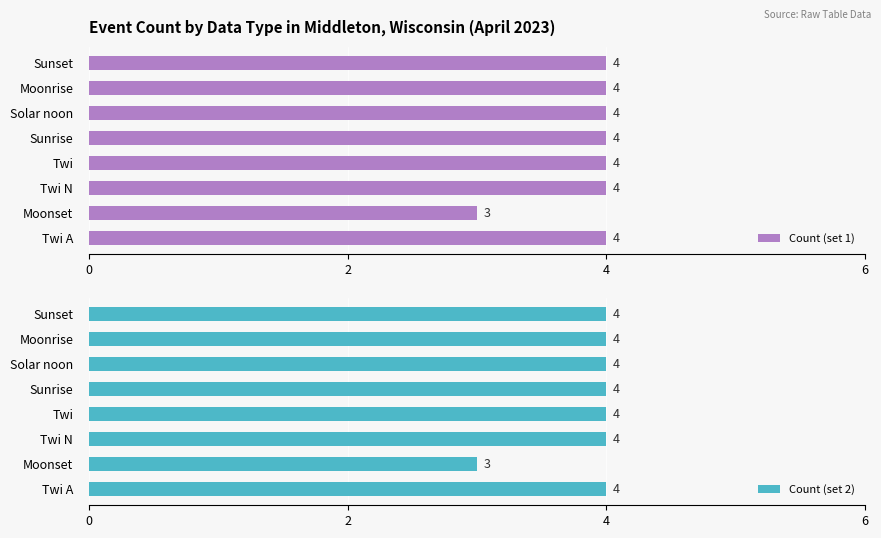

What is the minimum value for Count (set 1)?

3